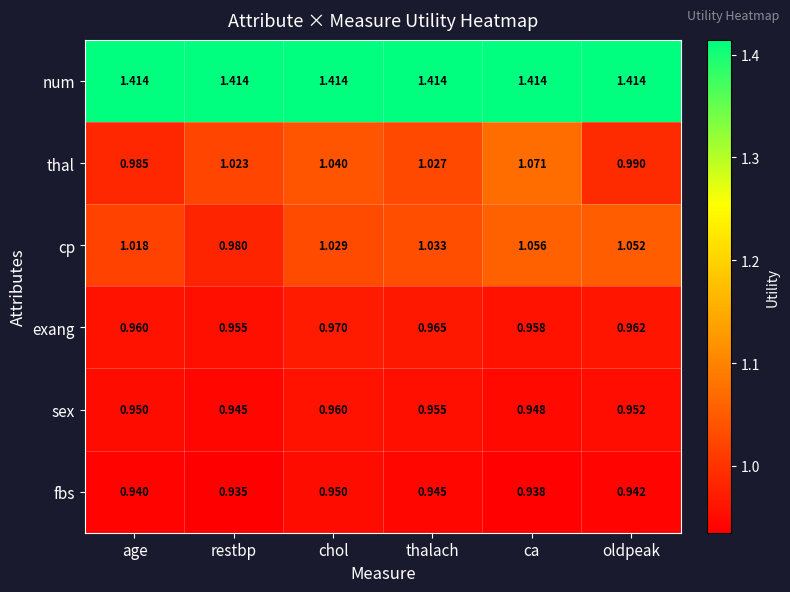

Which category has the highest value in the sex series?

chol